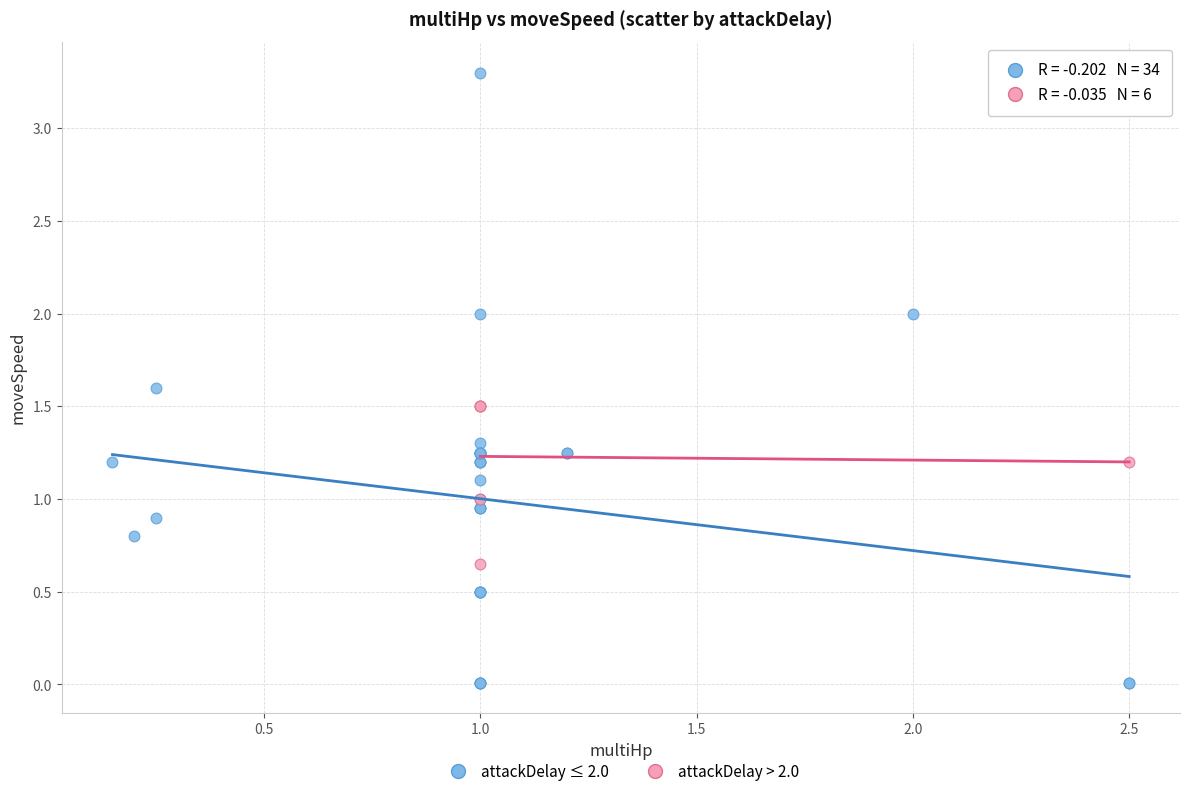

Which series contains the highest Y value?

attackDelay ≤ 2.0